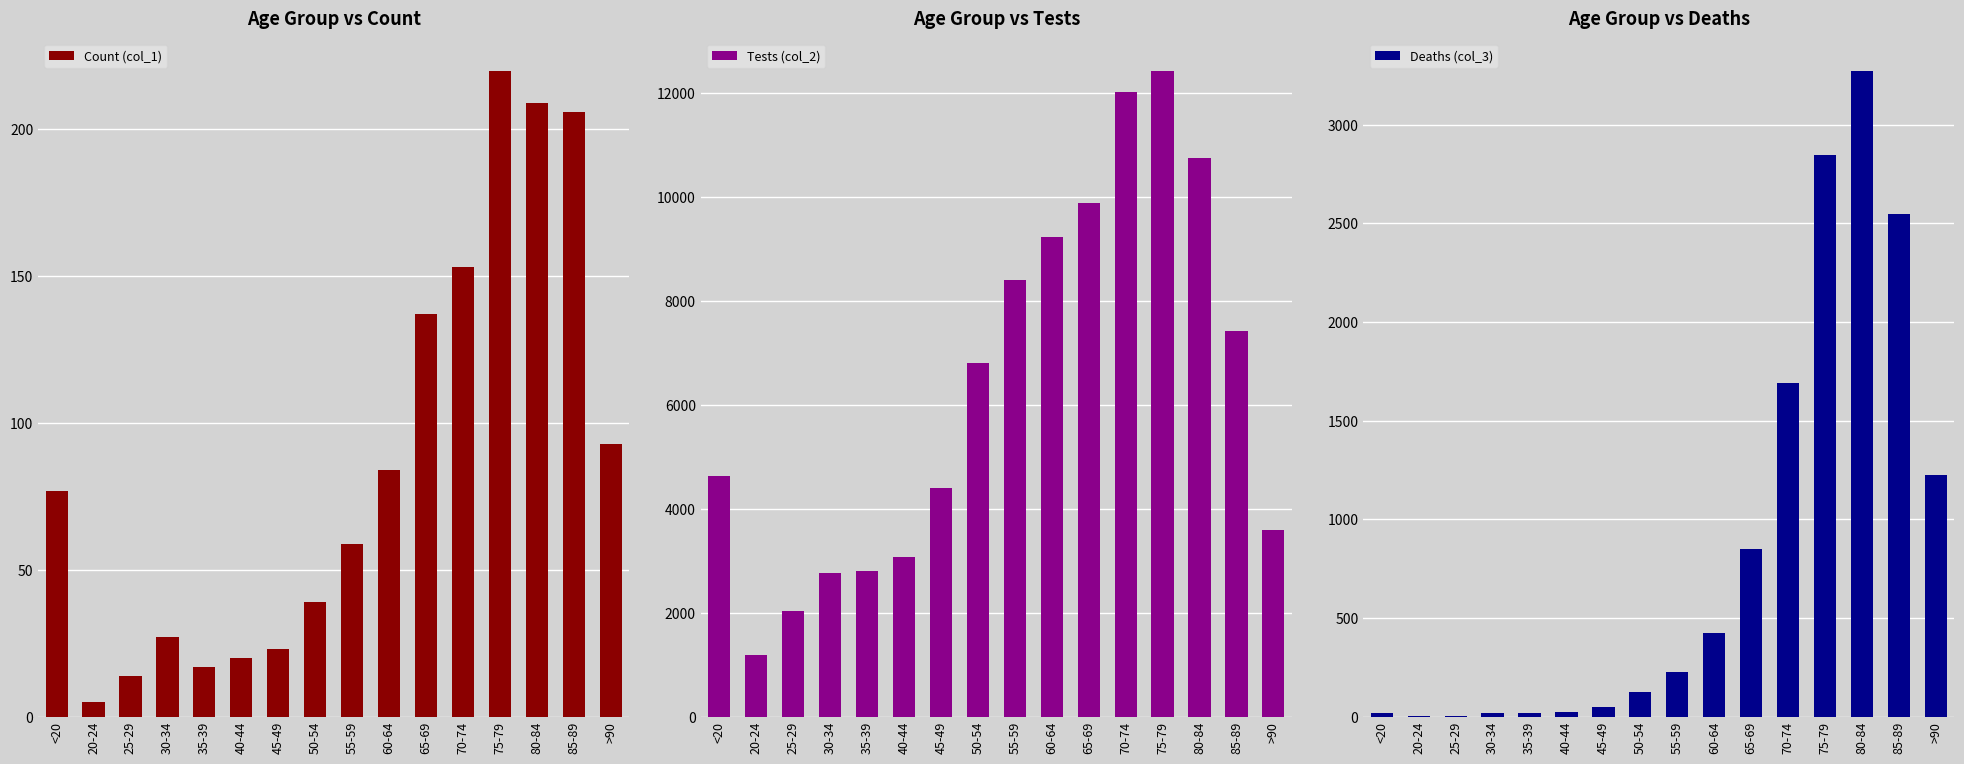

Where is Deaths (col_3) nearest to the value 1638?

70-74